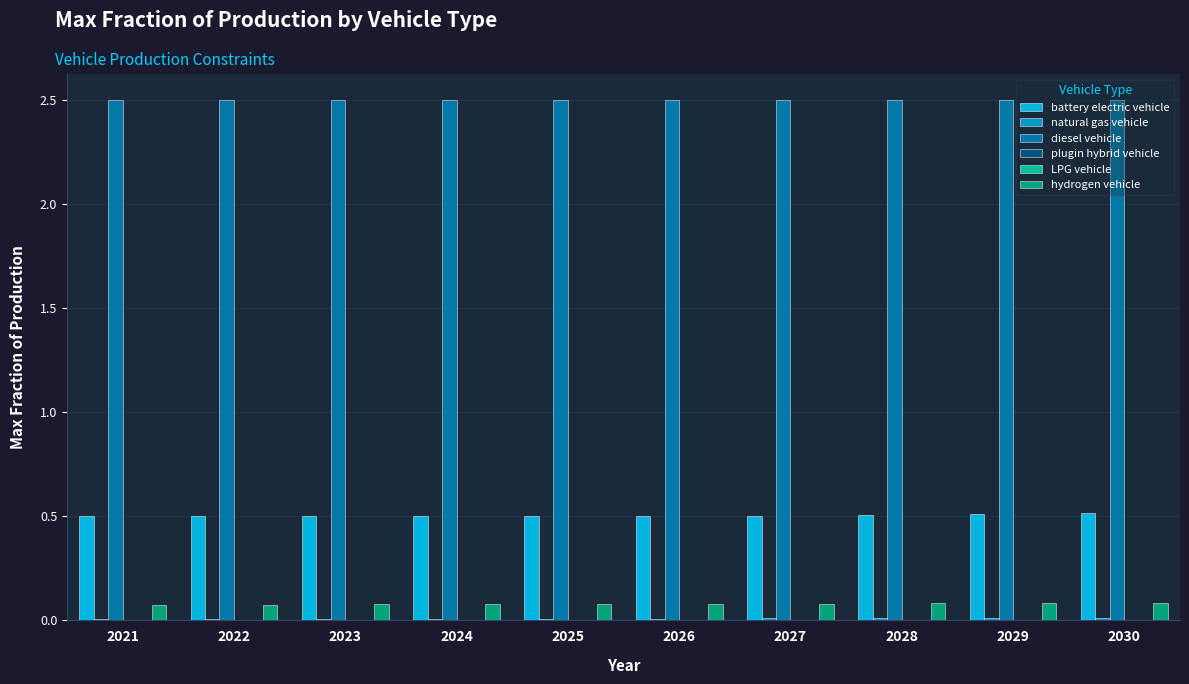

What is the sum of all battery electric vehicle values?

5.0